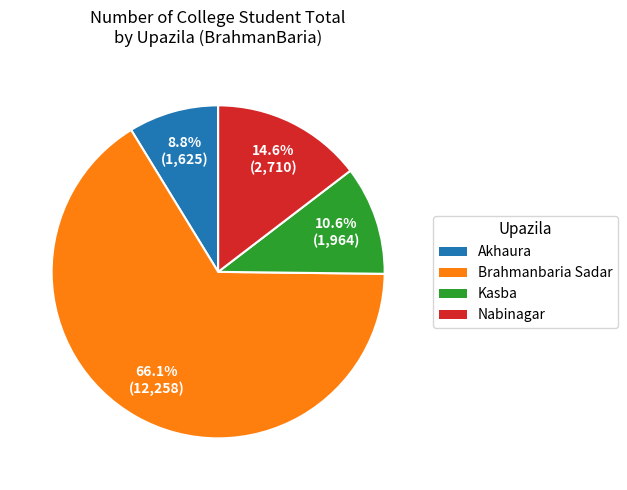

True or false: Kasba accounts for 1% of the total.

False